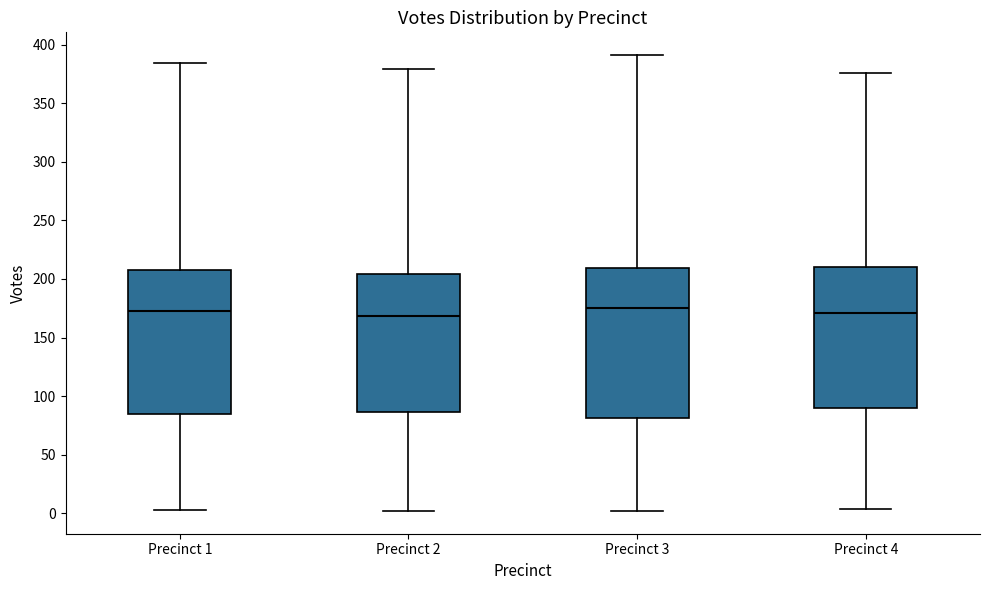

Which box is the tallest, from its lower edge to its upper edge?

Precinct 3